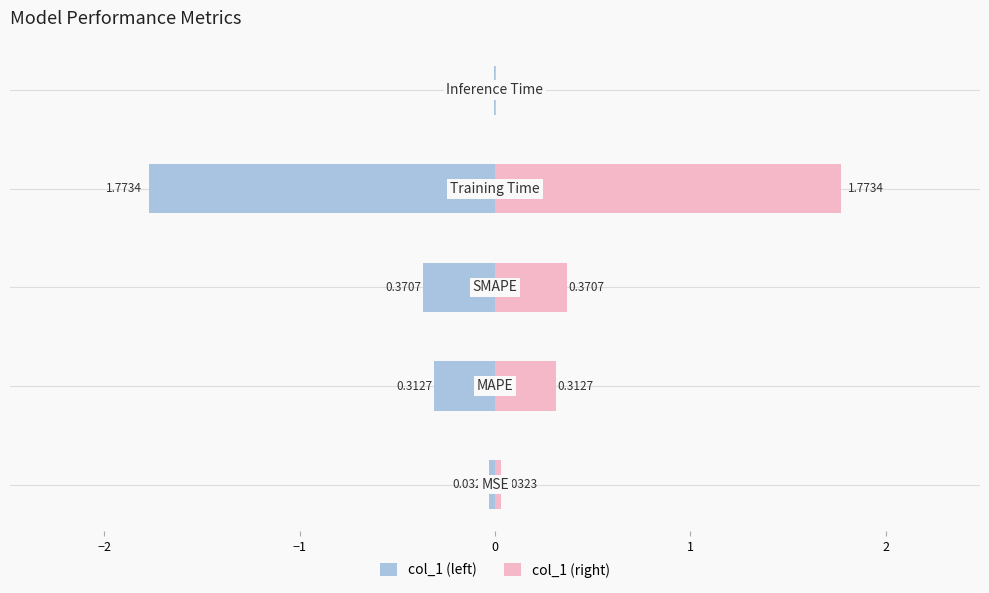

The value of col_1 (right) at −2 is 0.2. True or false?

False